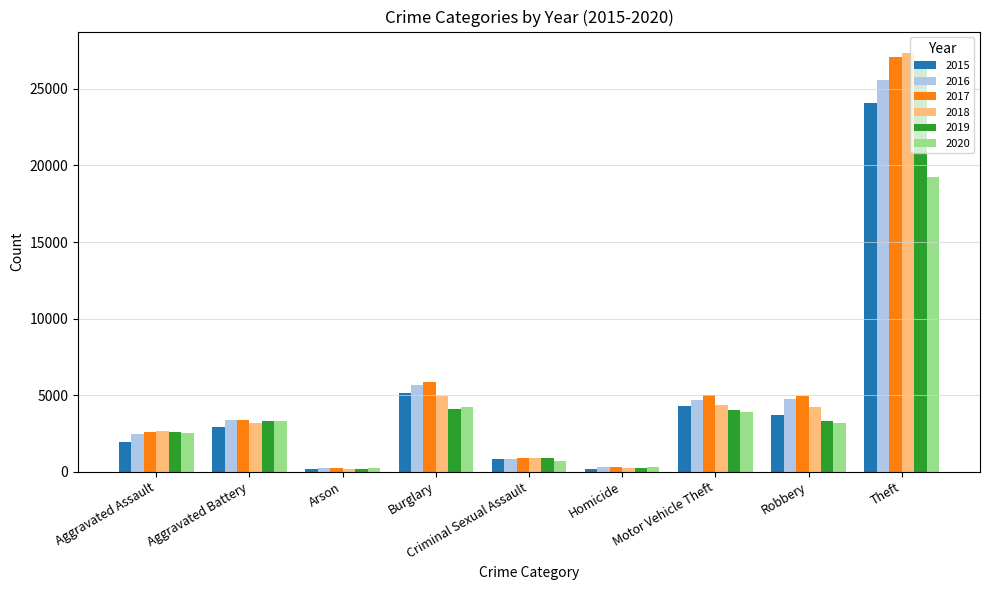

True or false: 2020 has a value of 3872 at Motor Vehicle Theft.

True